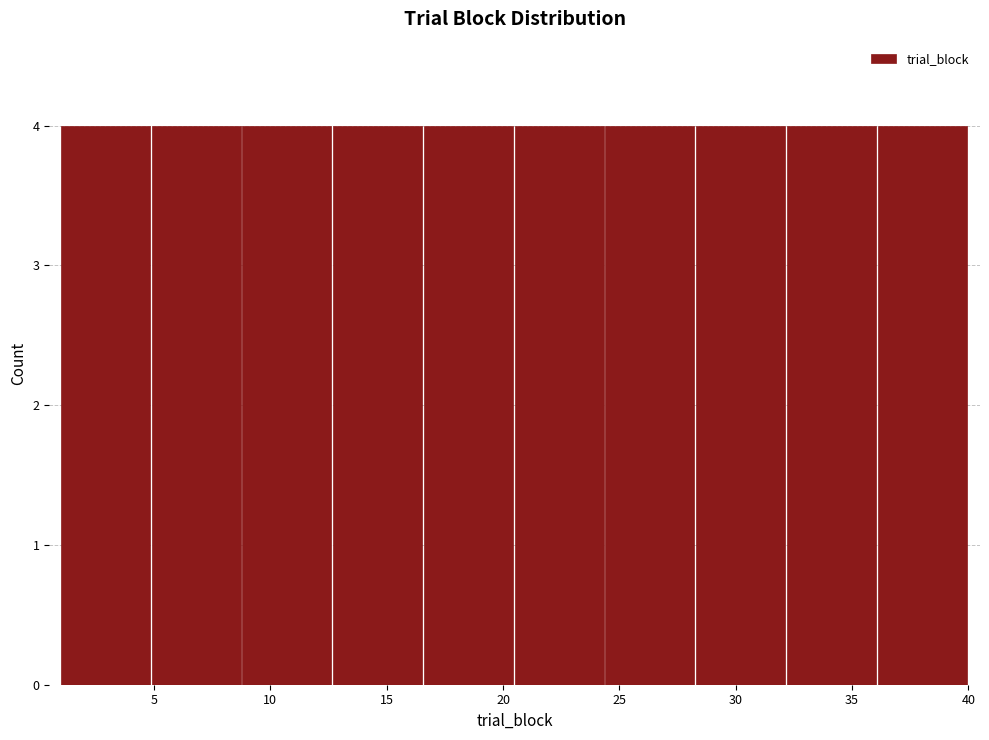

Reading left to right, transcribe this chart: for each bar, give the range it covers on the x-axis and its height. Neither the bar edges nor the heights are printed on the chart, so give them approximately, as read against the axes.

1.0 to 4.9: 4
4.9 to 8.8: 4
8.8 to 12.7: 4
12.7 to 16.6: 4
16.6 to 20.5: 4
20.5 to 24.4: 4
24.4 to 28.3: 4
28.3 to 32.2: 4
32.2 to 36.1: 4
36.1 to 40.0: 4